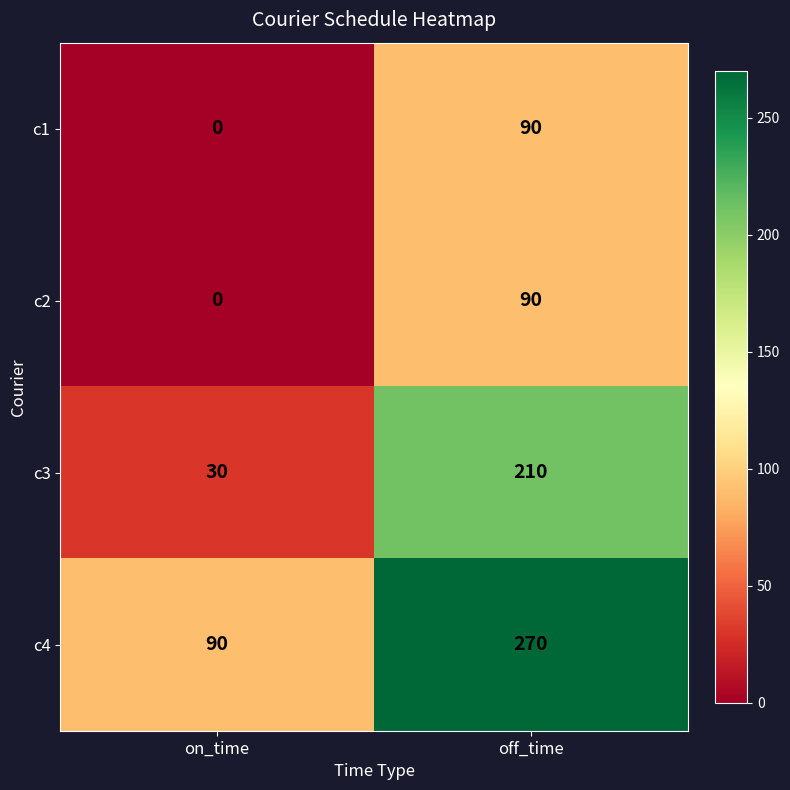

What is the difference between the highest and lowest values at on_time?

90